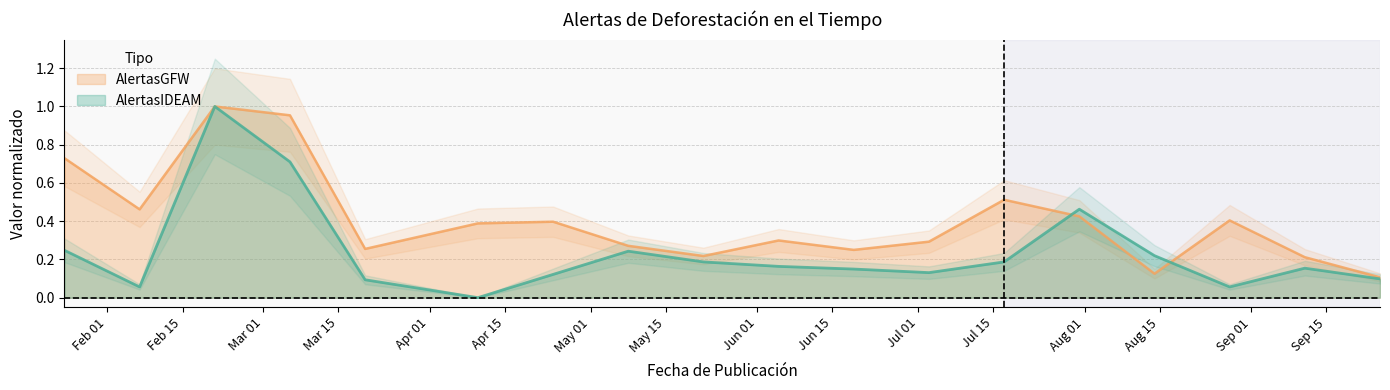

How many lines are shown in the chart?

2